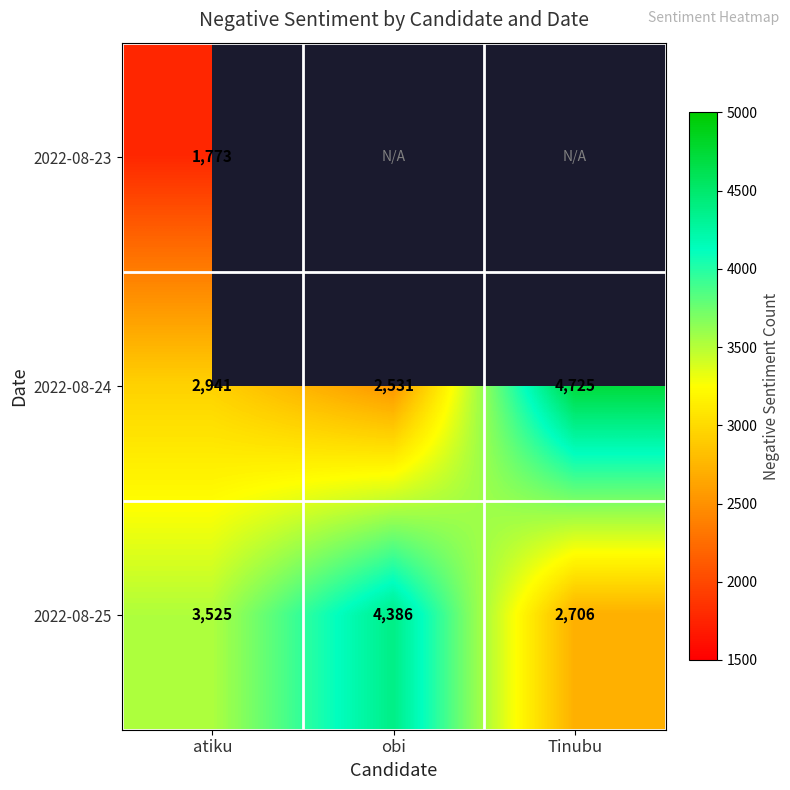

What value does the 2022-08-25 series have at atiku?

3525